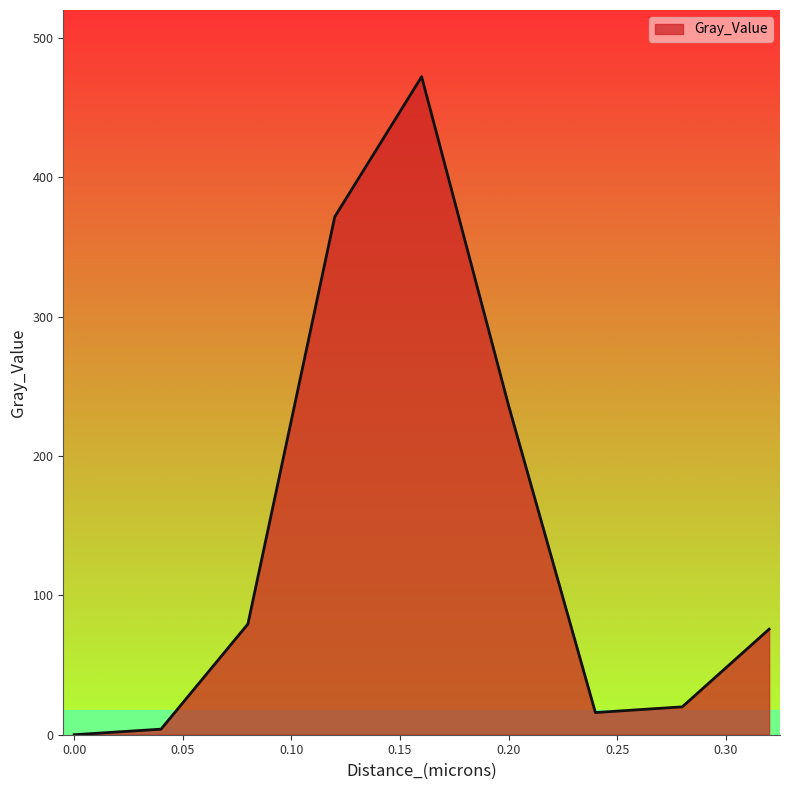

What is the maximum value shown in the chart?

472.1